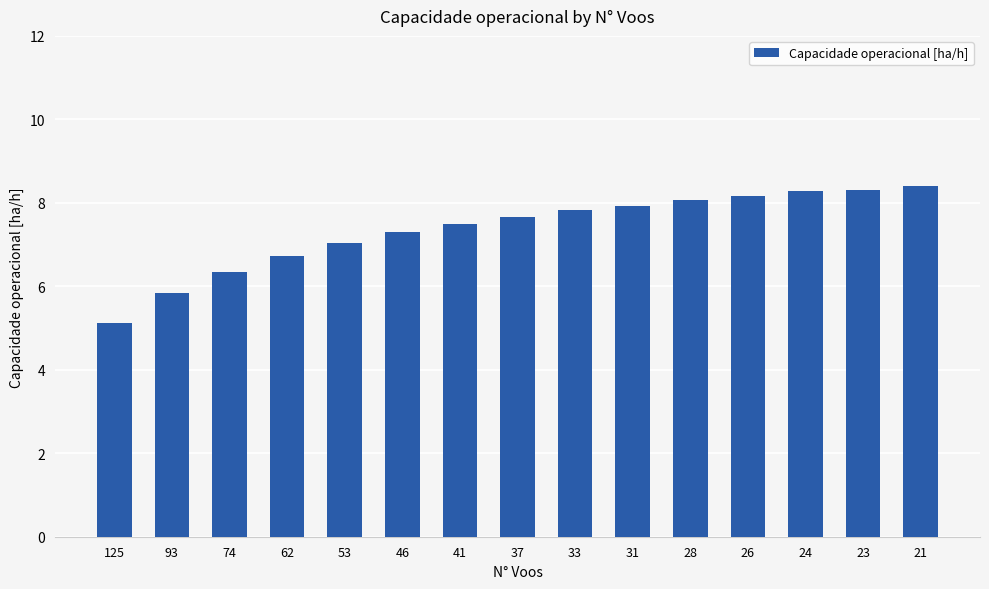

How many bars are there in total?

15